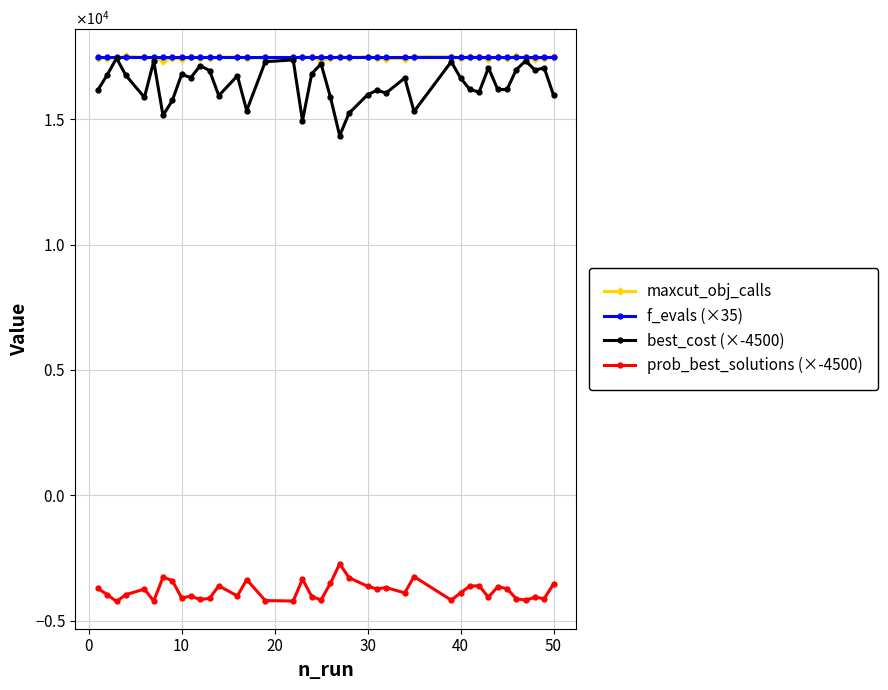

True or false: prob_best_solutions (×-4500) has more than 0 points higher than both neighbors.

True